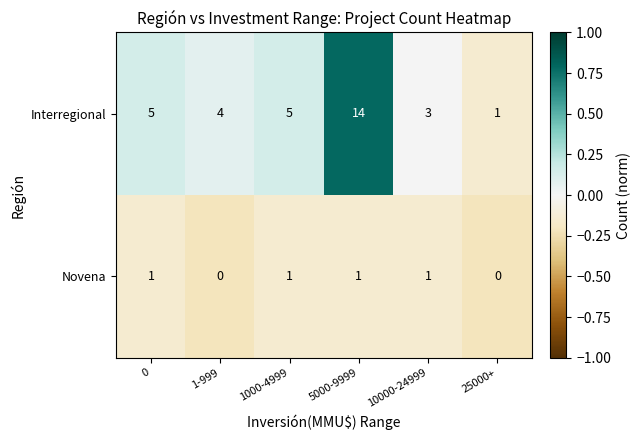

What is the sum of all Novena values?

4